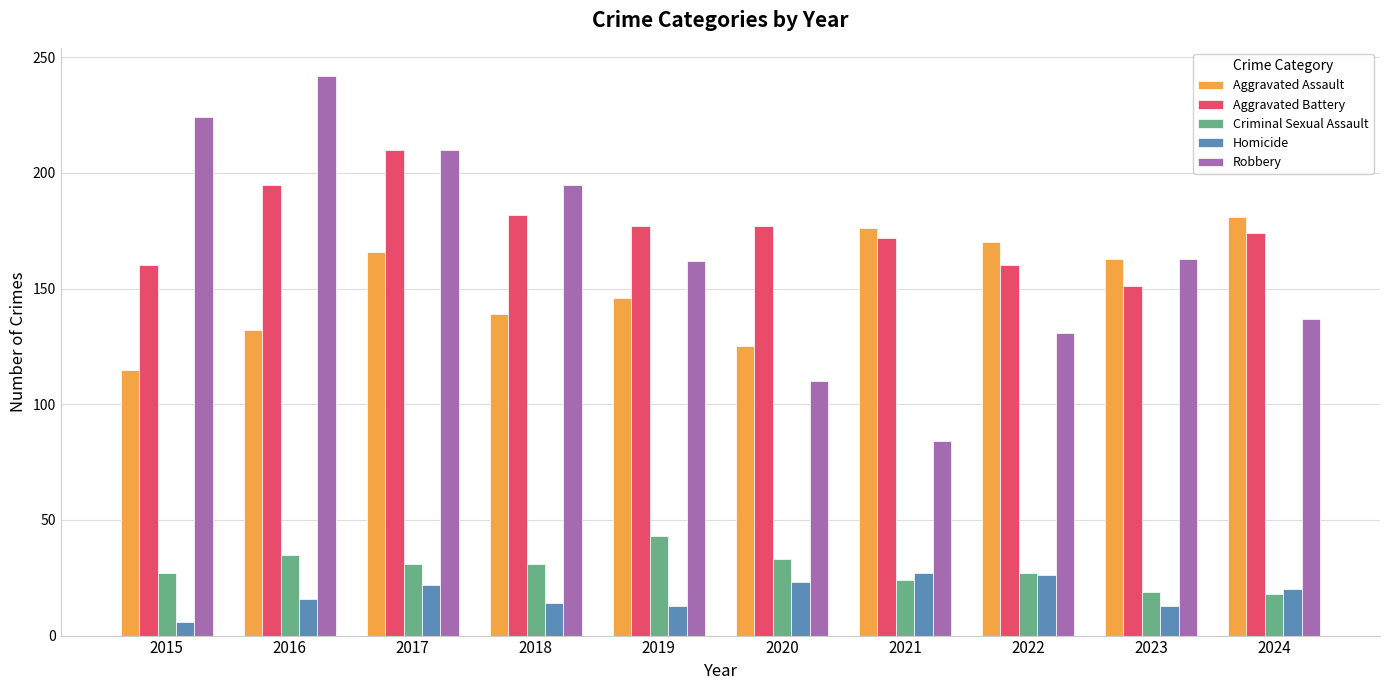

At which label does Criminal Sexual Assault first exceed 31?

2016